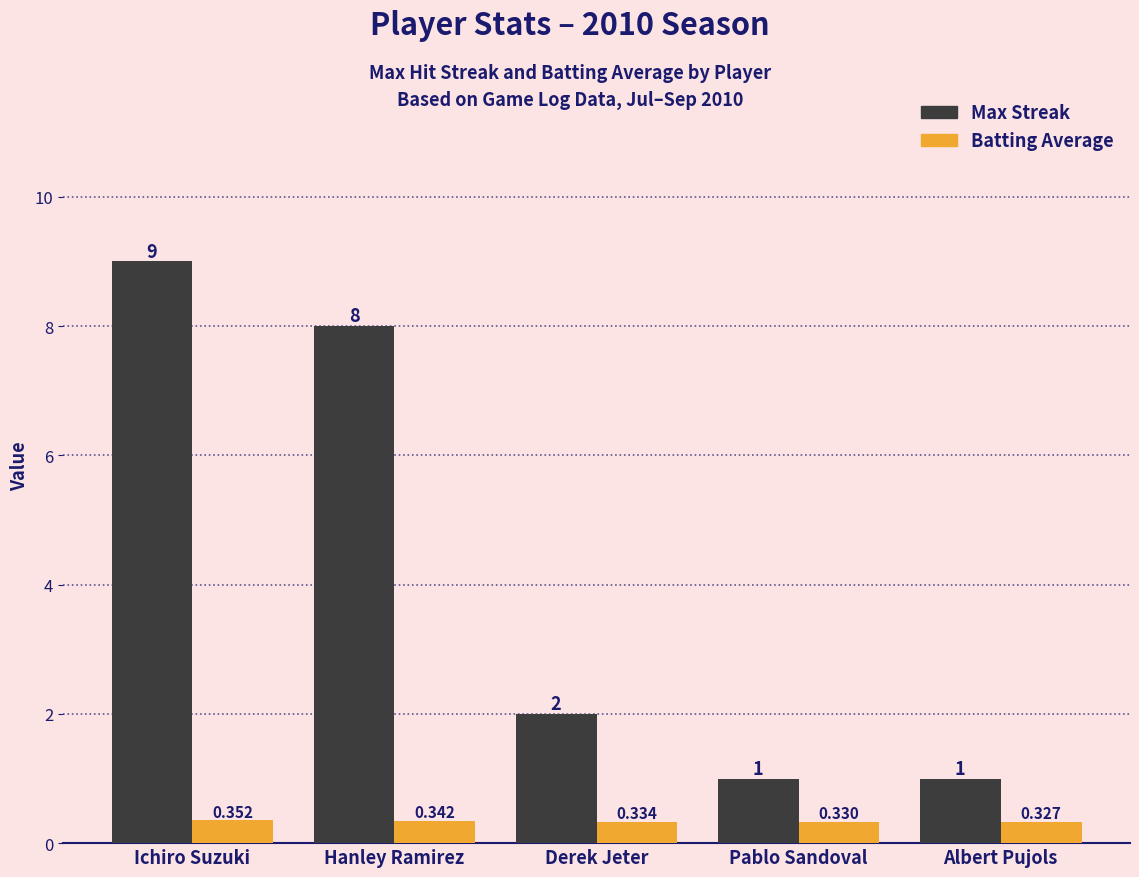

At which category is the sum across all series the highest?

Ichiro Suzuki